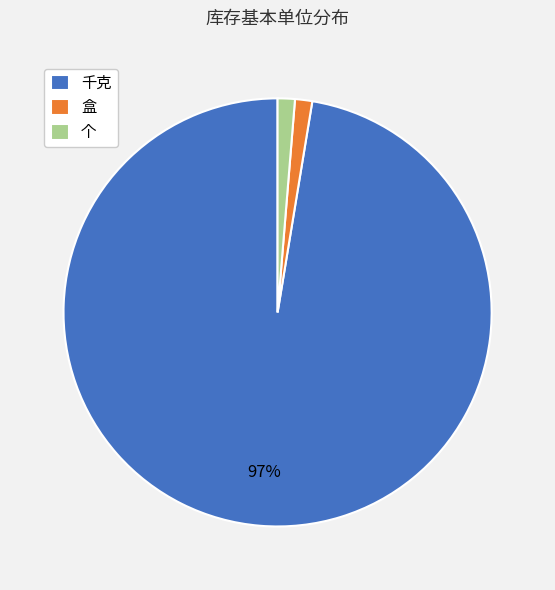

Is it true that 个 is 11% of the pie?

False